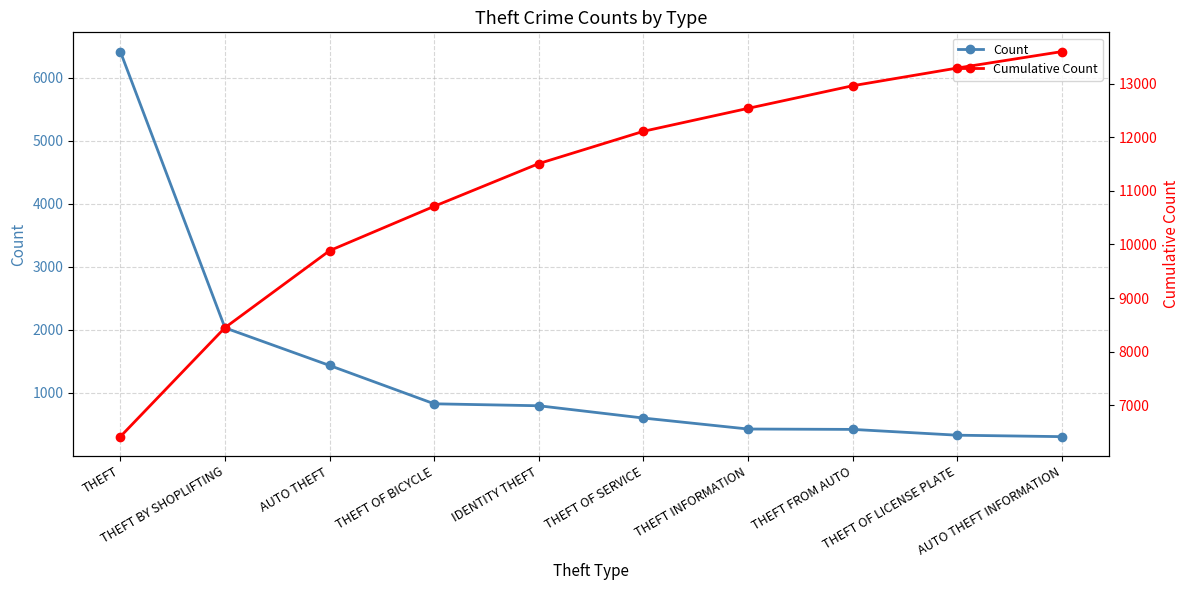

Which has a higher value, THEFT OF LICENSE PLATE or THEFT OF BICYCLE?

THEFT OF BICYCLE